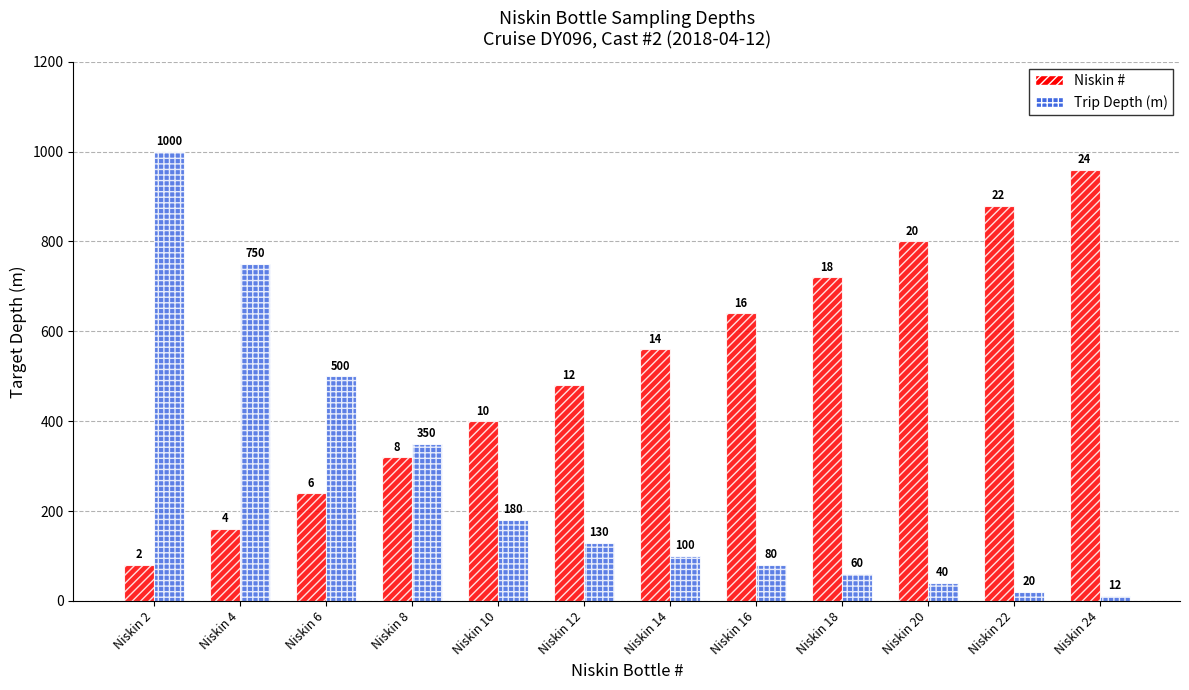

Which category has the highest value across all series?

Niskin 2